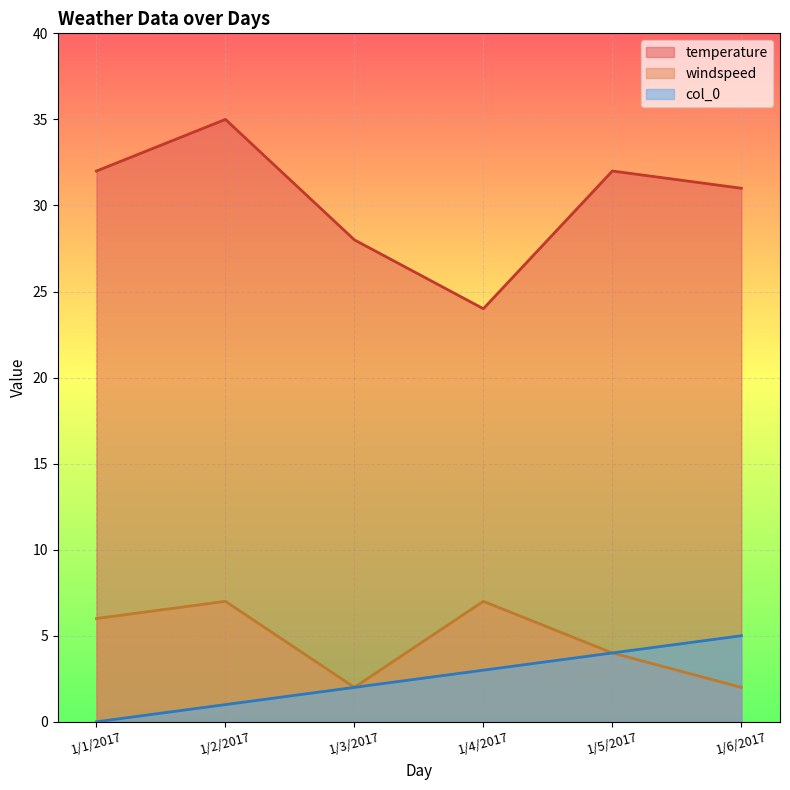

What is the label of the 5th point from the right?

1/2/2017